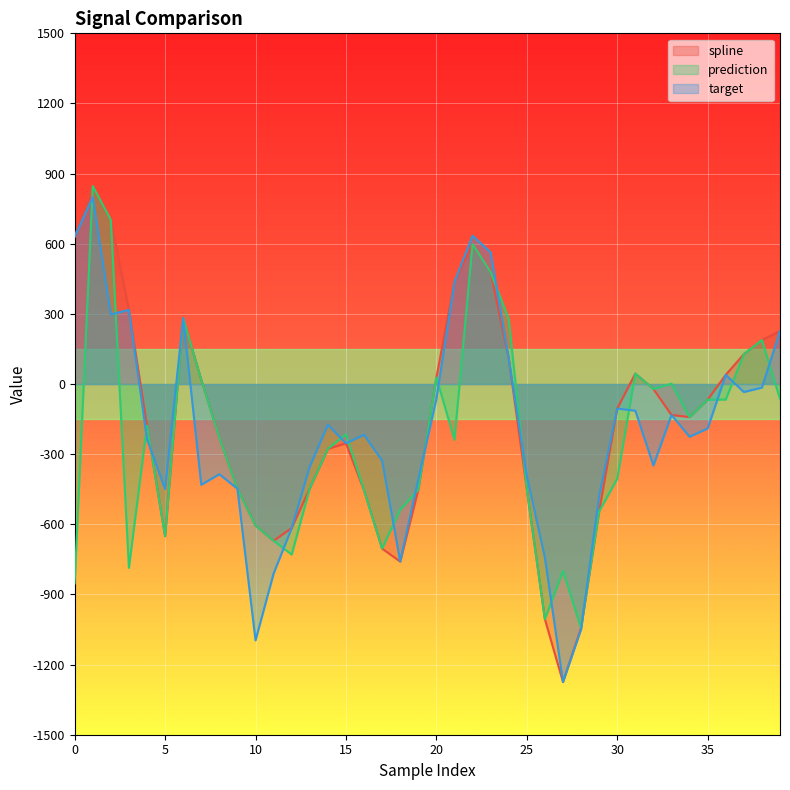

What is the sum of the prediction values at 16 and 9?

-902.6